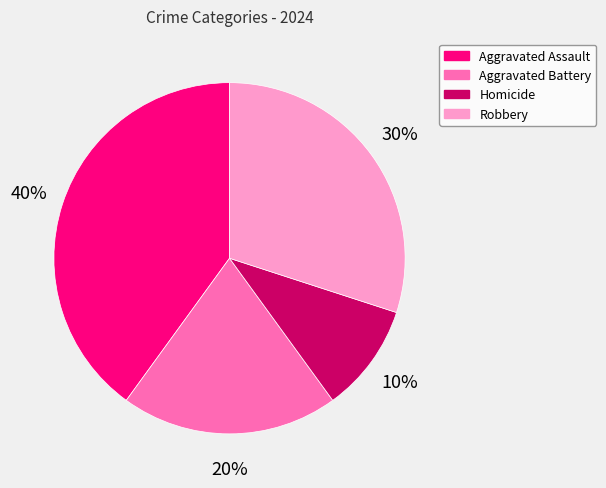

Does any single category account for the majority?

No